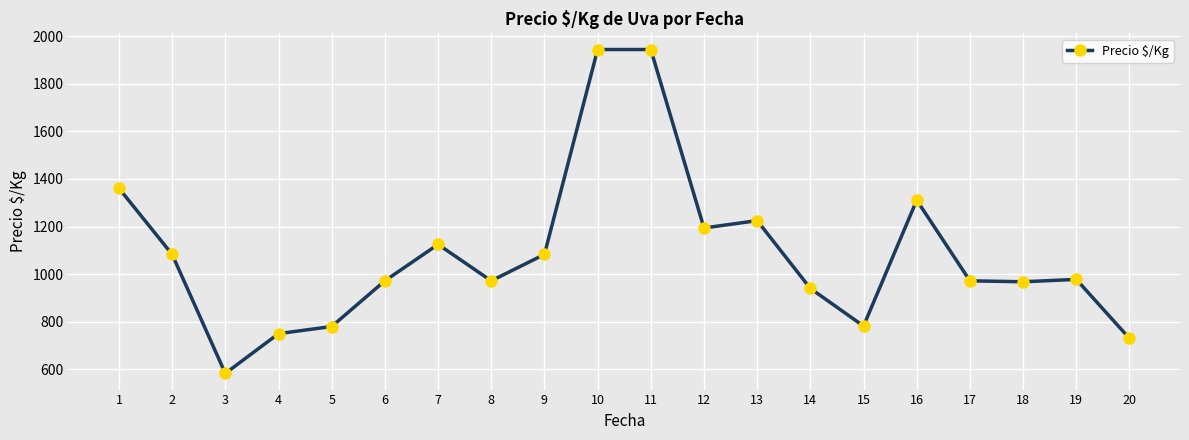

Does the chart display data point markers on the line(s)?

Yes